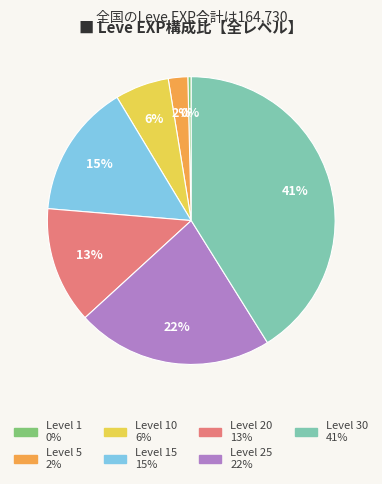

To the nearest percent, what is the average slice percentage?

14%